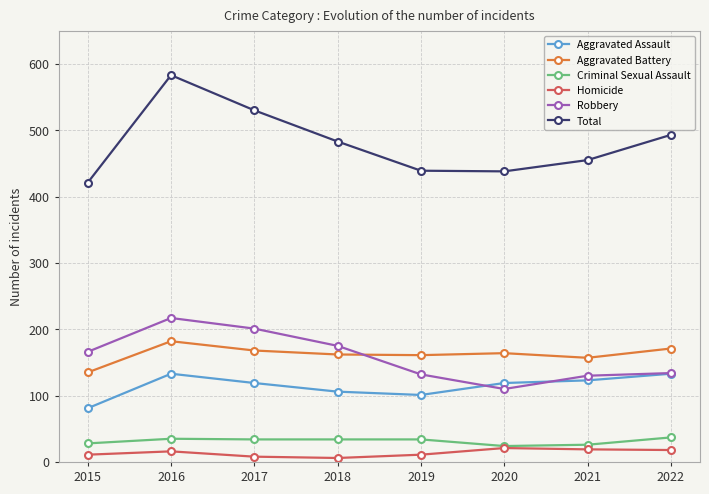

How many lines are shown in the chart?

6